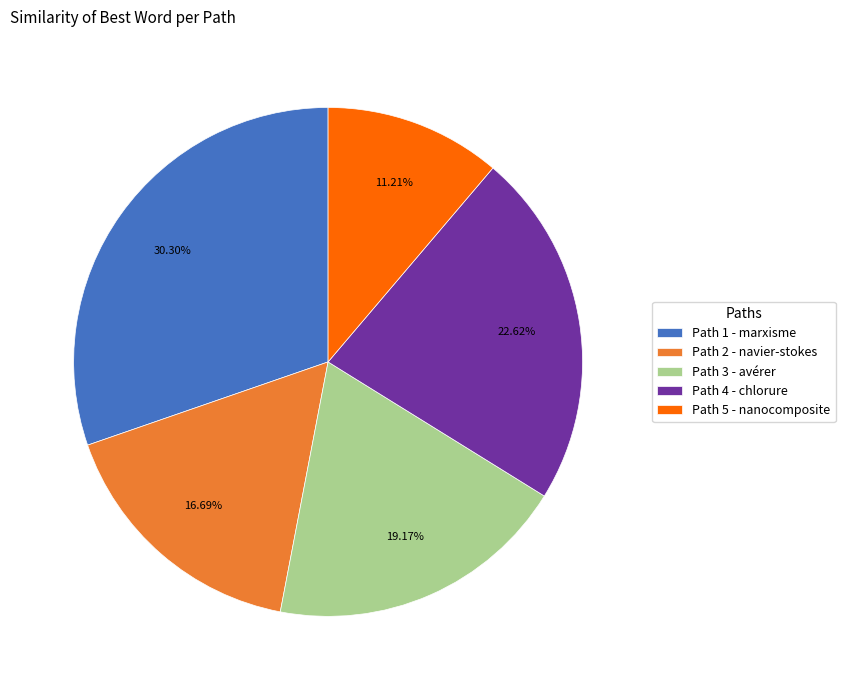

Which category has the biggest portion of the pie?

Path 1 - marxisme